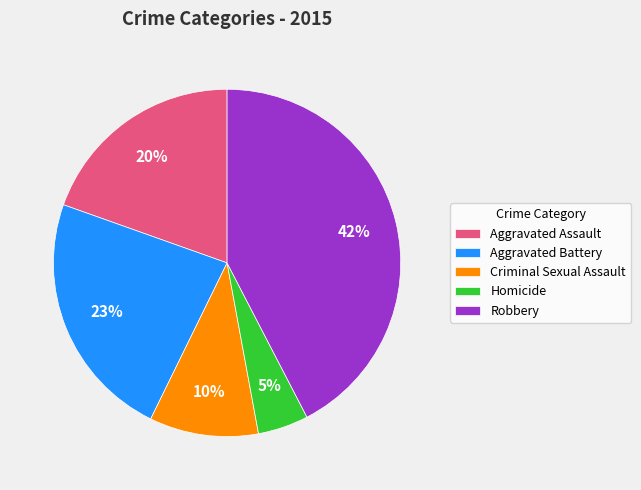

Which has a higher value, Aggravated Battery or Aggravated Assault?

Aggravated Battery